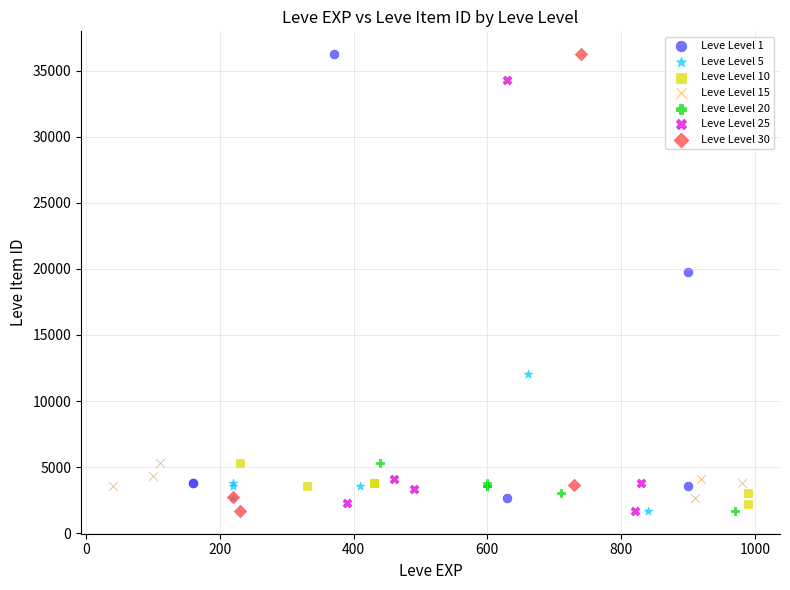

What are all the series names shown in the legend?

Leve Level 1, Leve Level 5, Leve Level 10, Leve Level 15, Leve Level 20, Leve Level 25, Leve Level 30